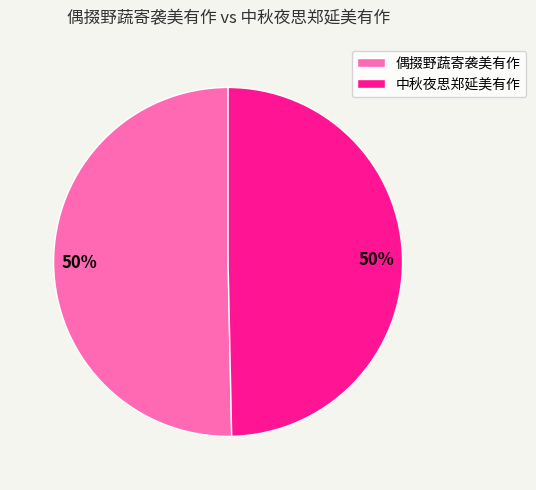

Is the sum of 偶掇野蔬寄袭美有作 and 中秋夜思郑延美有作 greater than half?

Yes